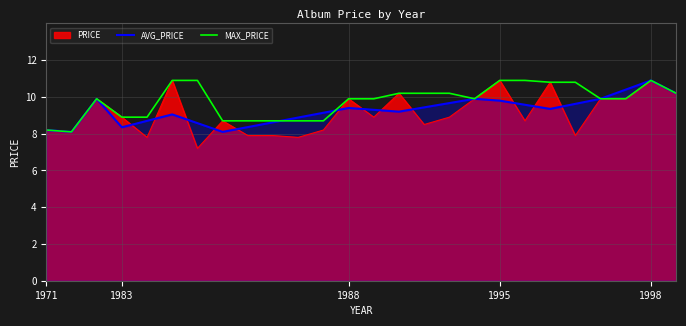

Between 1990 and 1997, which series saw the biggest shift?

PRICE